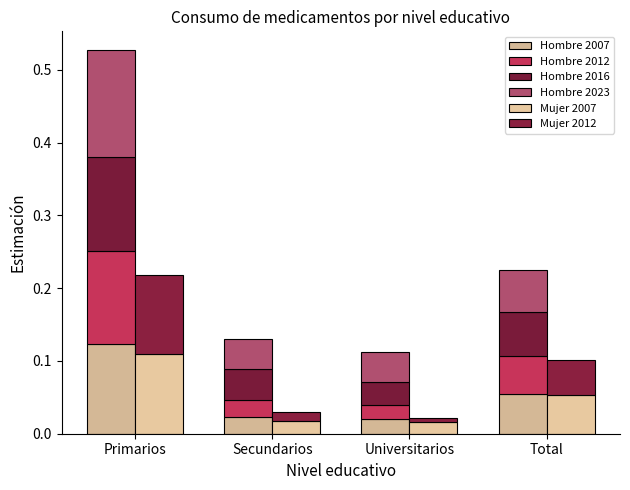

Which series has the widest spread of values?

Hombre 2012